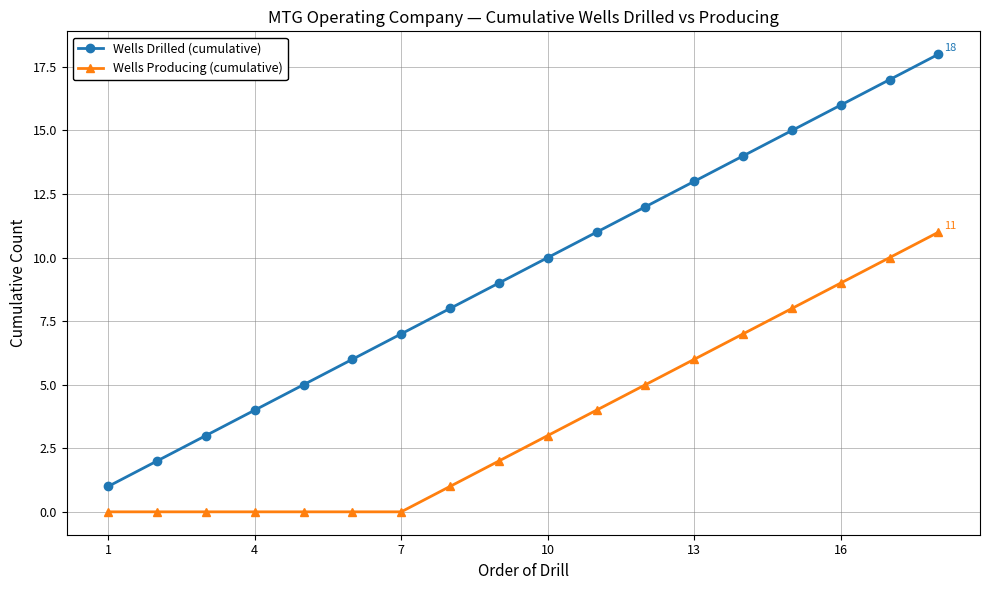

Which series has the widest spread of values?

Wells Drilled (cumulative)